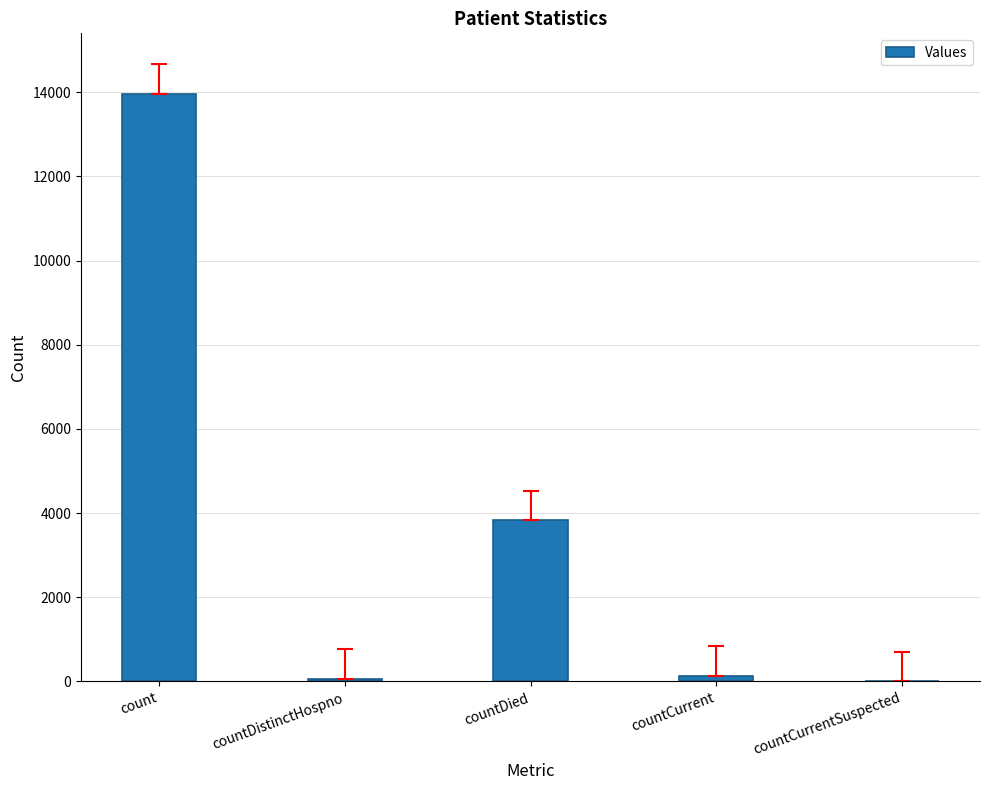

Are the bars horizontal?

No